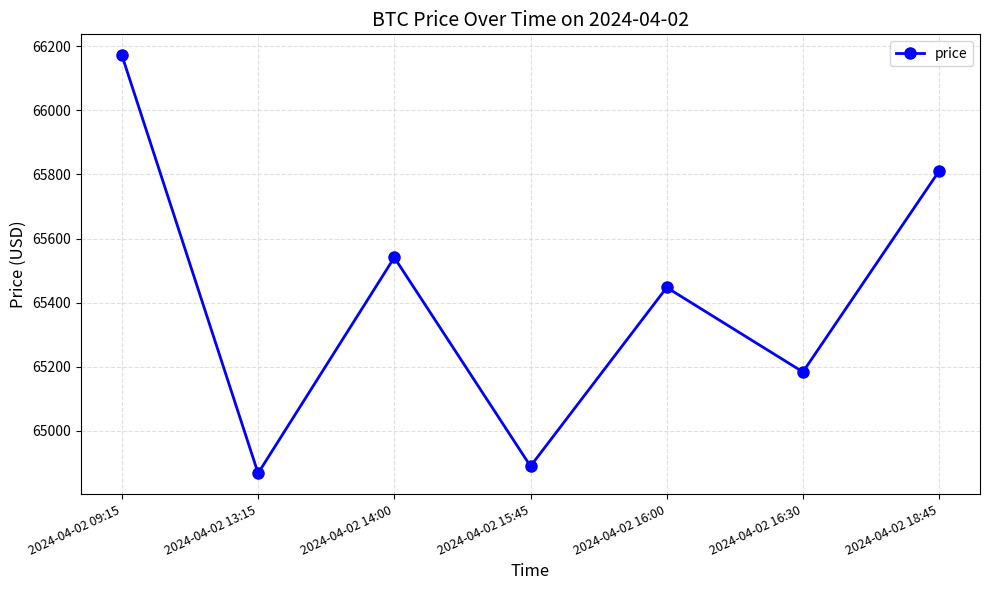

What is the change in value from 2024-04-02 09:15 to 2024-04-02 15:45?

-1282.0